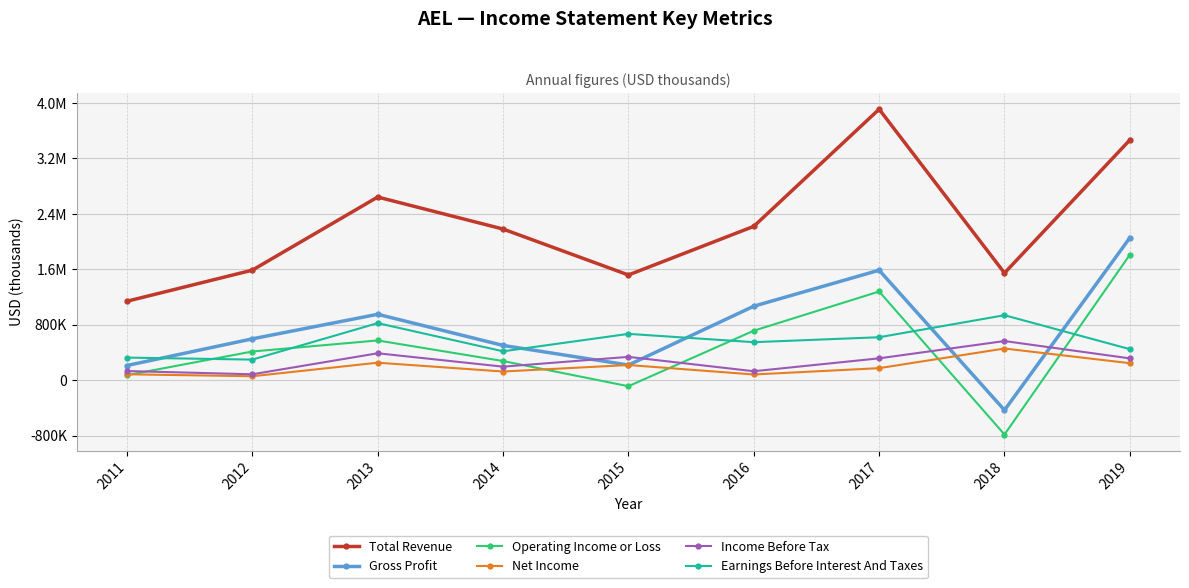

Which series changed the most between 2012 and 2019?

Total Revenue